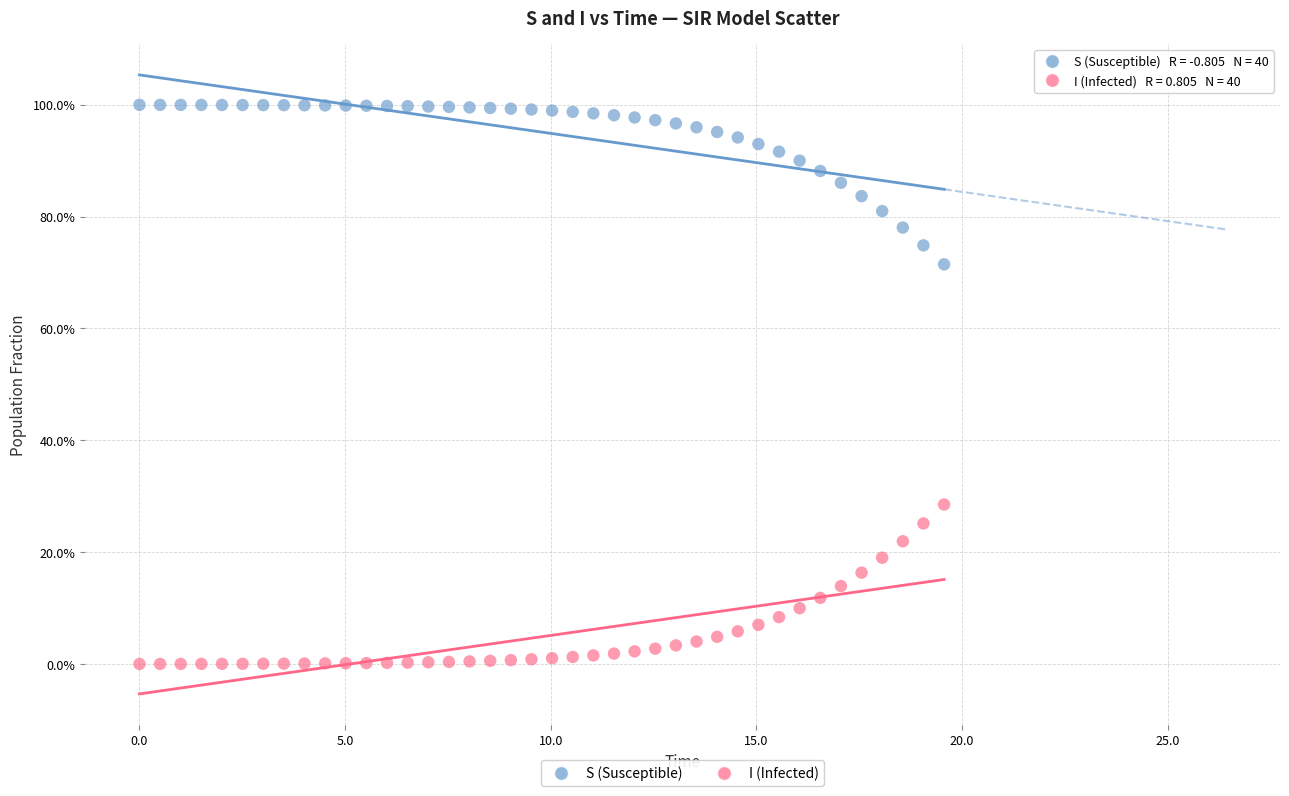

What are all the series names shown in the legend?

S (Susceptible), I (Infected)